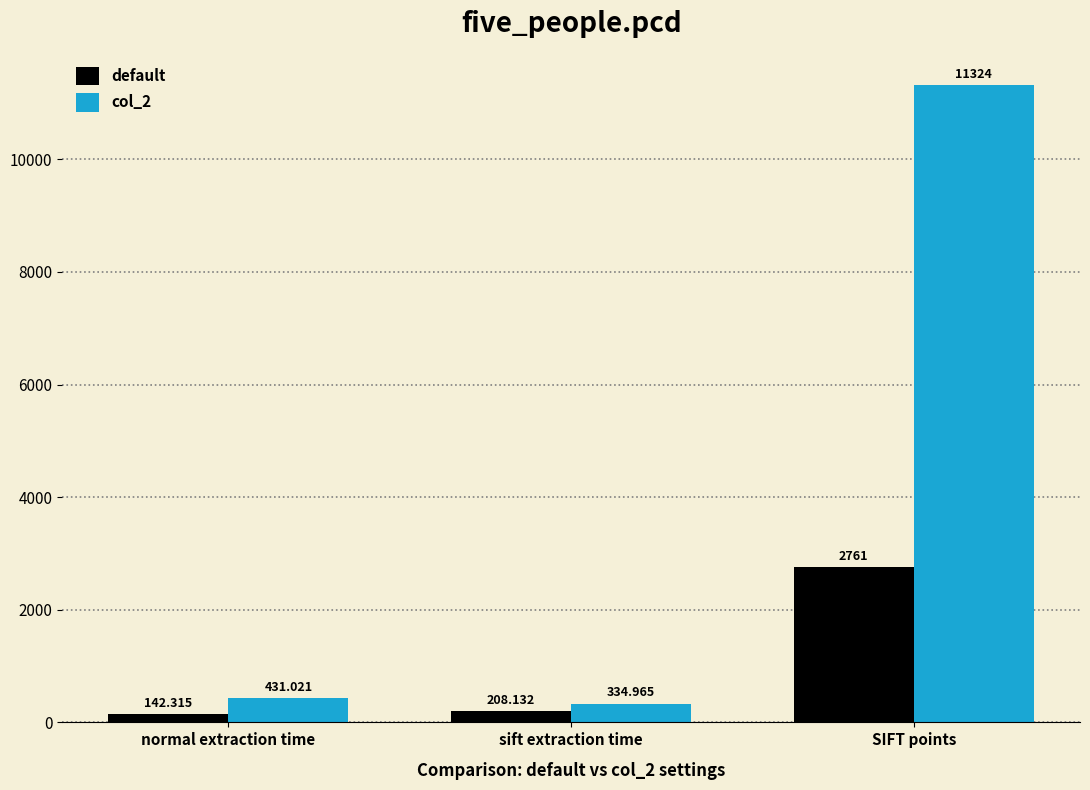

What is the minimum value shown in the chart?

142.3